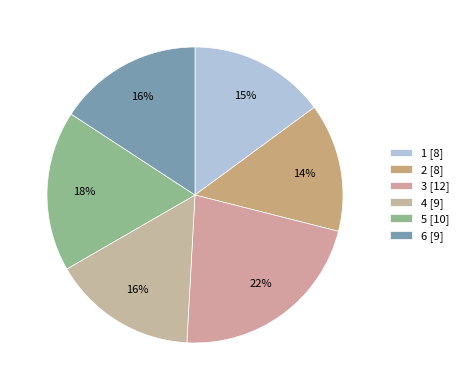

Which slice is the smallest?

2